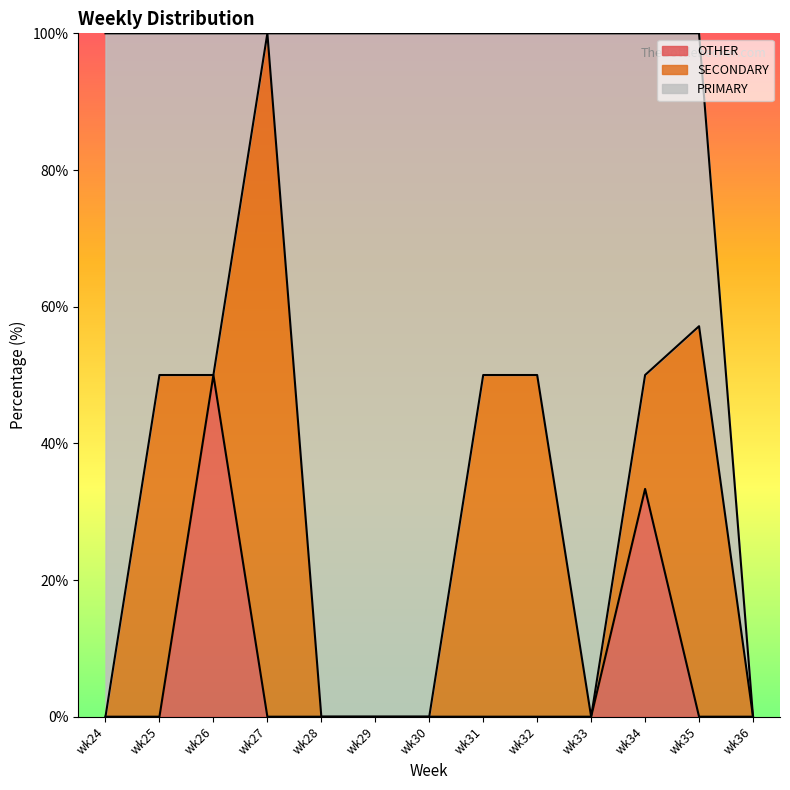

Between wk25 and wk35, which is larger?

wk25